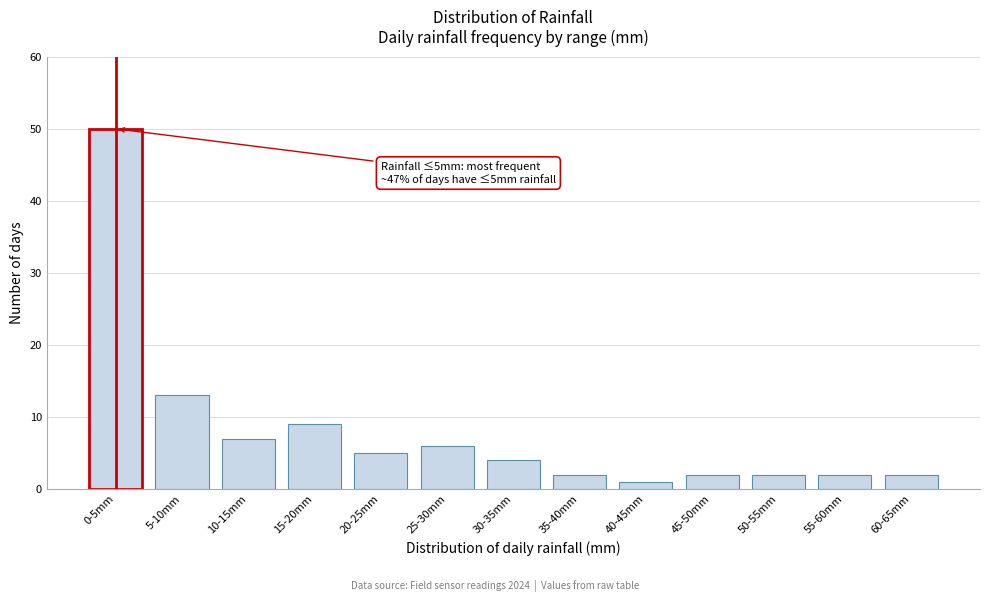

Reading left to right, transcribe all the data shown in this chart.

50	13	7	9	5	6	4	2	1	2	2	2	2